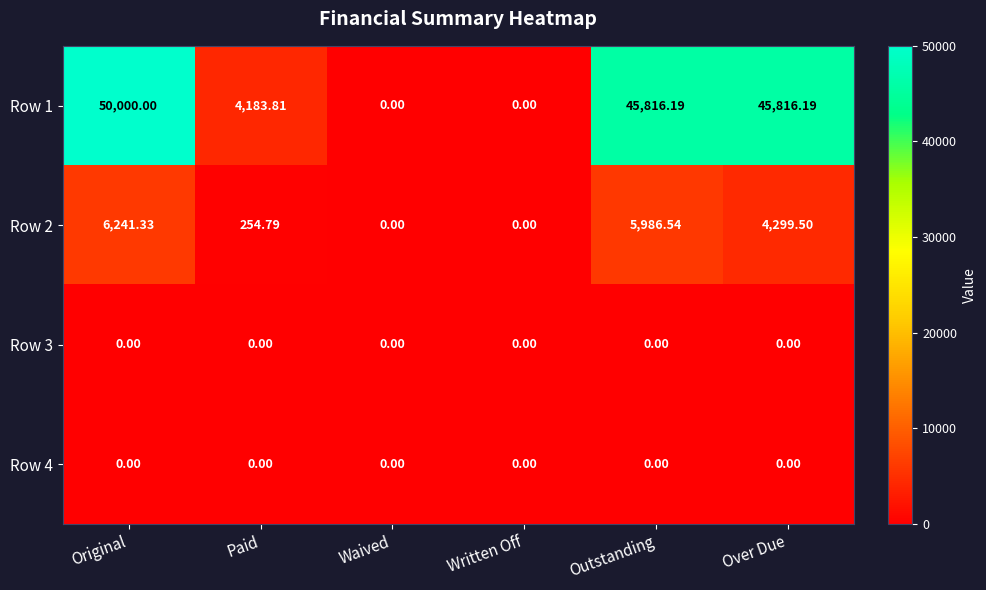

Which category has the highest value in the Row 1 series?

Original